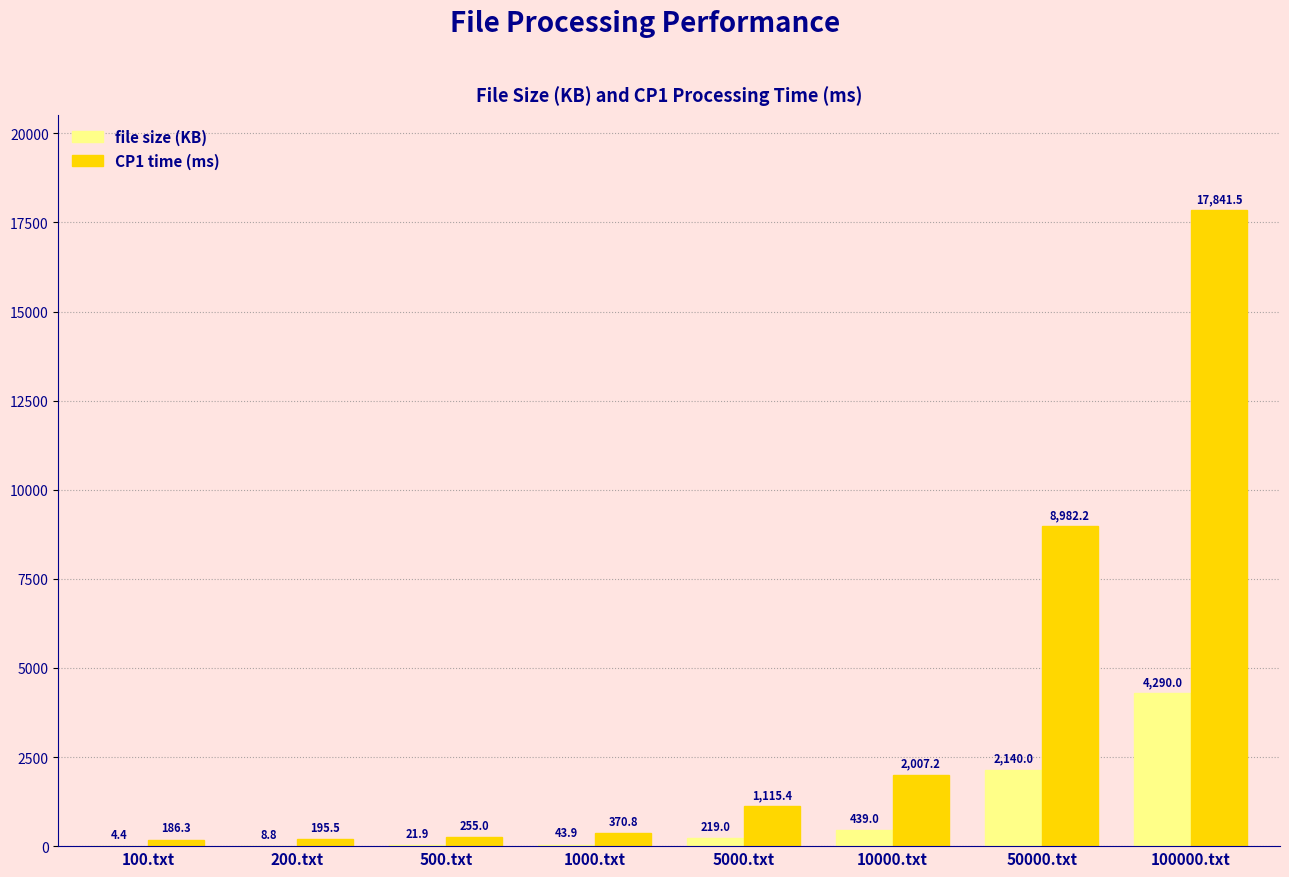

How many data points in CP1 time (ms) are above 1115?

4